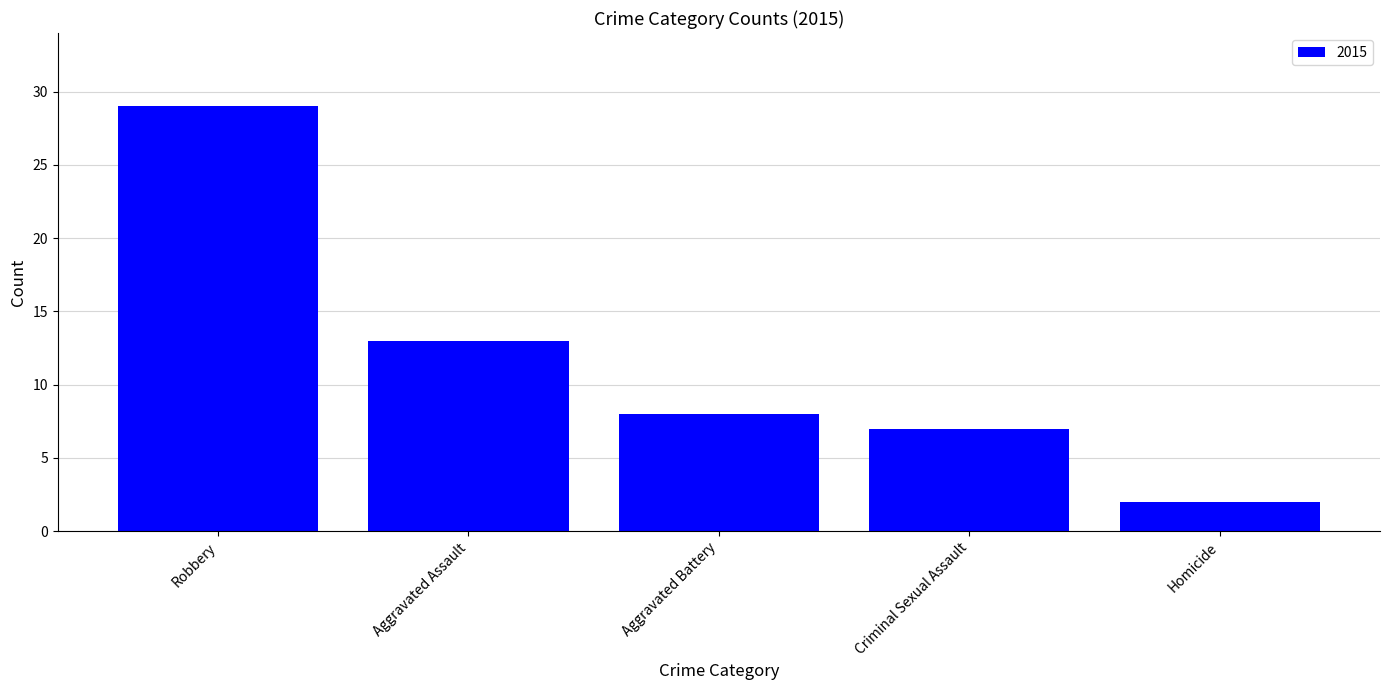

What is the difference between the maximum and minimum values?

27